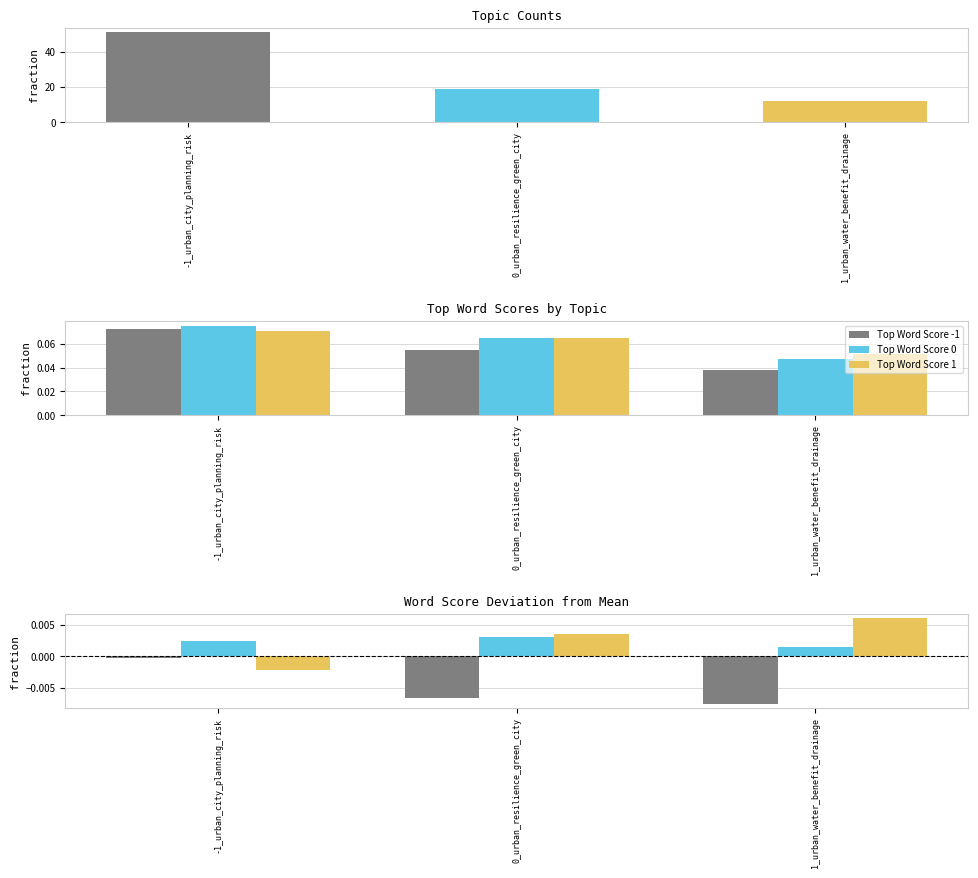

At which category is the sum across all series the highest?

-1_urban_city_planning_risk